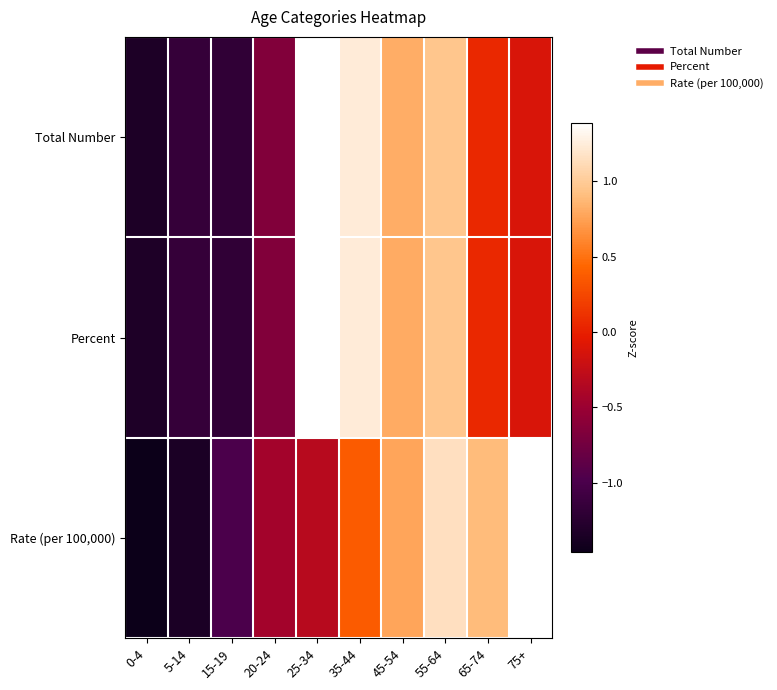

Reading left to right, what are all the values shown in this chart?

Total Number: 0-4=-1.3	5-14=-1.2	15-19=-1.2	20-24=-0.7	25-34=1.4	35-44=1.2	45-54=0.8	55-64=1.0	65-74=0.1	75+=-0.1
Percent: 0-4=-1.3	5-14=-1.2	15-19=-1.2	20-24=-0.7	25-34=1.4	35-44=1.2	45-54=0.8	55-64=1.0	65-74=0.1	75+=-0.1
Rate (per 100,000): 0-4=-1.5	5-14=-1.4	15-19=-1.0	20-24=-0.4	25-34=-0.3	35-44=0.4	45-54=0.8	55-64=1.1	65-74=0.9	75+=1.4